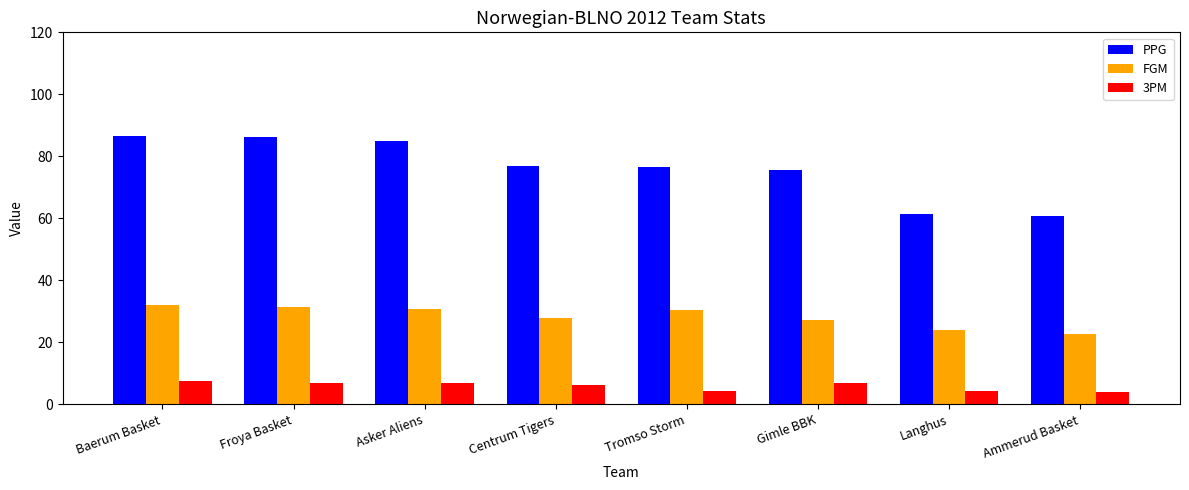

Which series has the widest spread of values?

PPG